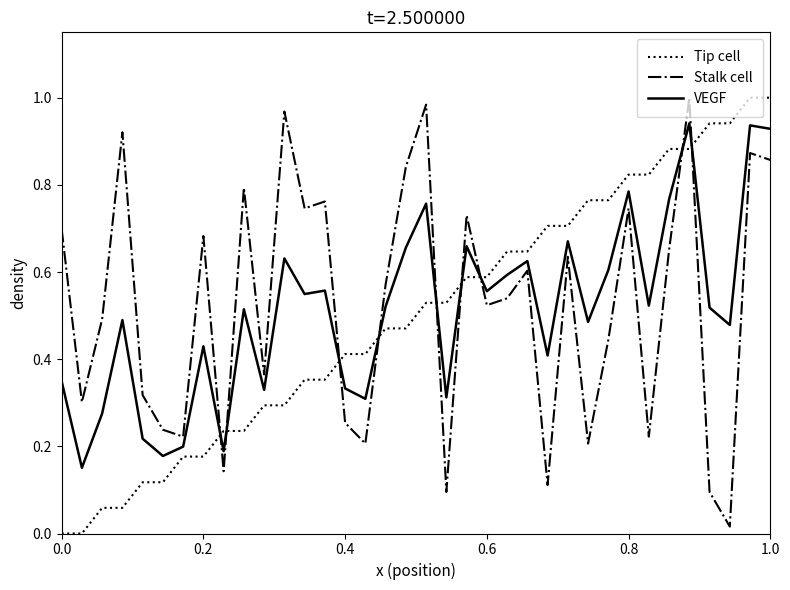

True or false: Tip cell and VEGF intersect in this chart.

True